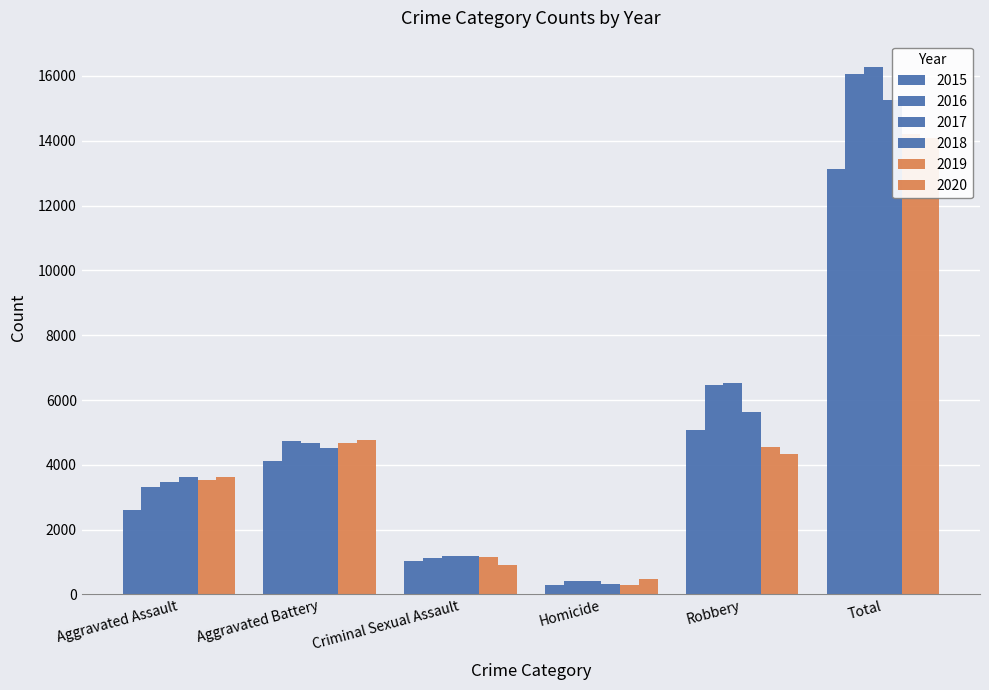

At which category is the sum across all series the highest?

Total